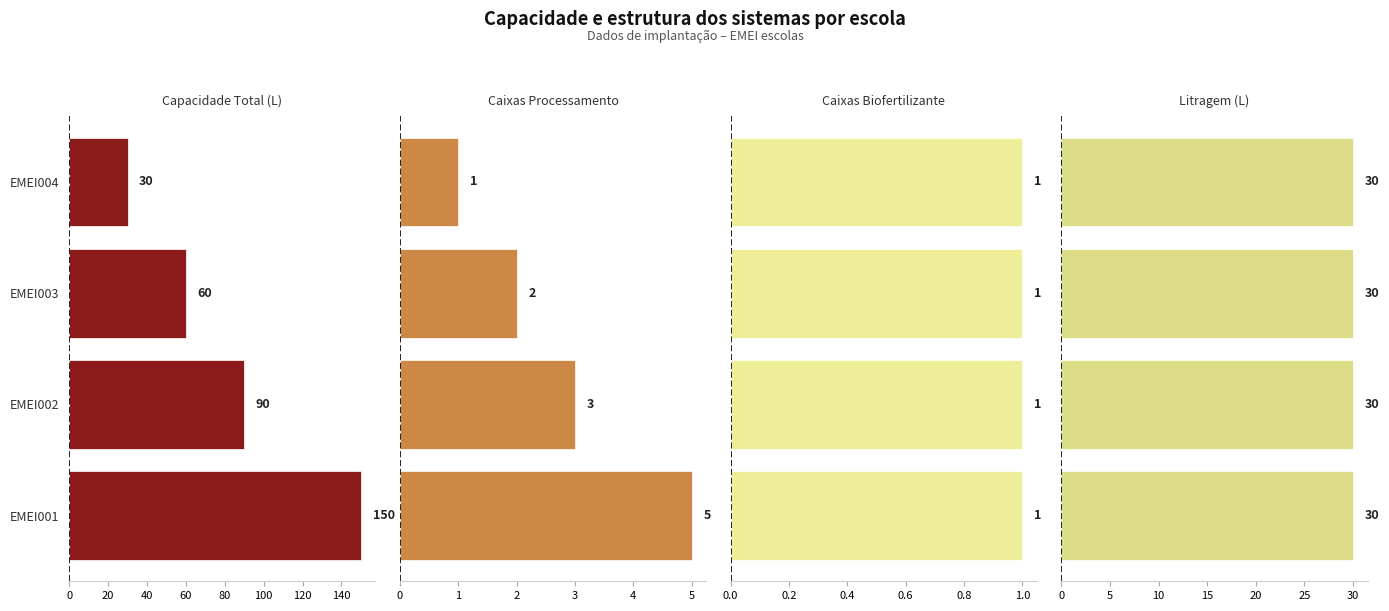

Which series has the largest total across all categories?

capacidade_total_sistema_litros